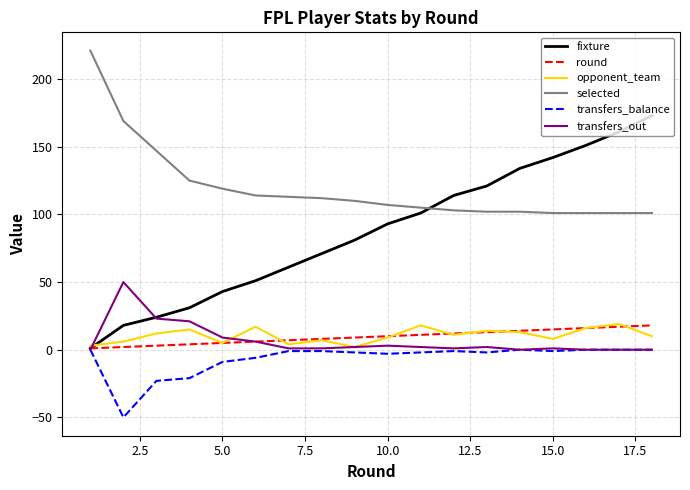

What is the minimum value shown in the chart?

-50